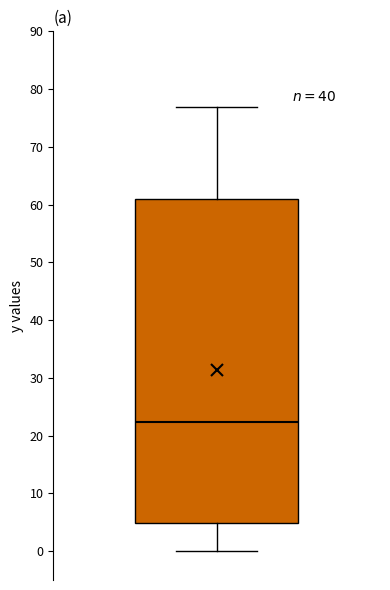

Transcribe this box plot: give where the median line is, the range the box spans, and where the two whiskers end, as read against the y-axis. The values are not printed on the chart, so give them approximately, as read against the axis.

median 22, box 5 to 61, whiskers 0 to 77